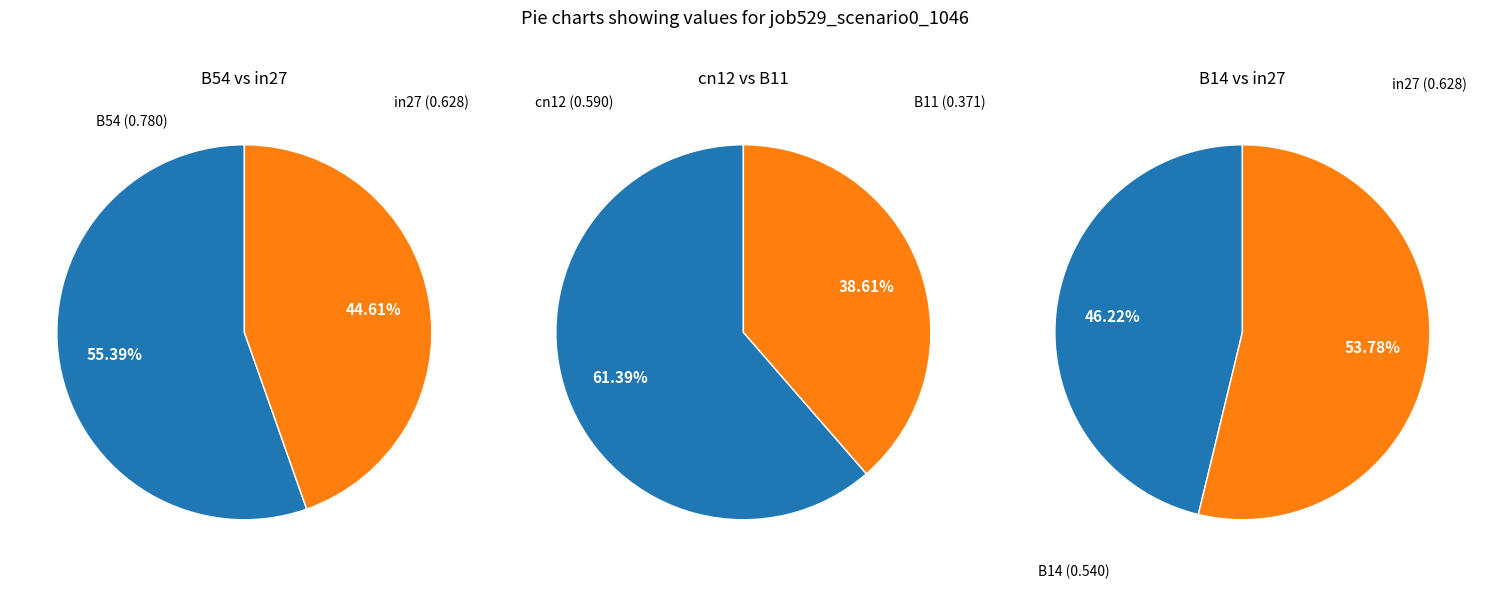

Do B11 and B54 together represent more than half of the pie?

No